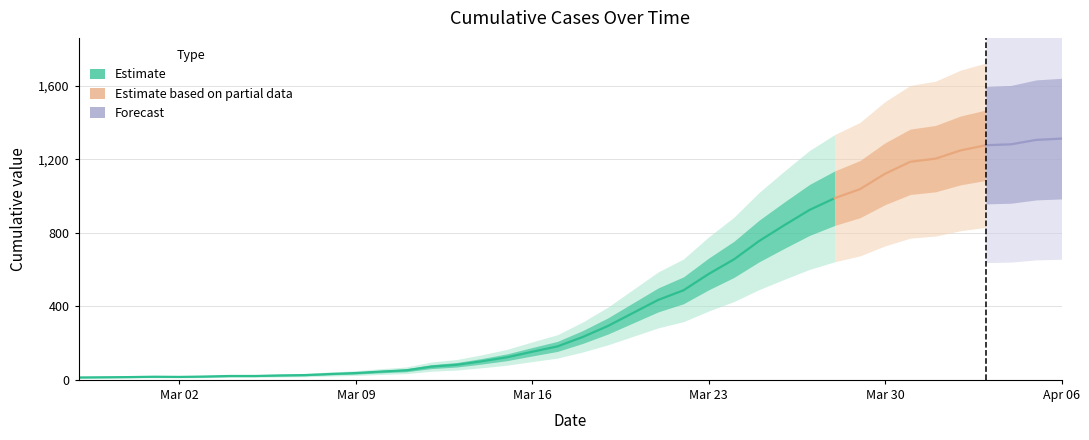

What is the difference between the second highest and second lowest values?

1291